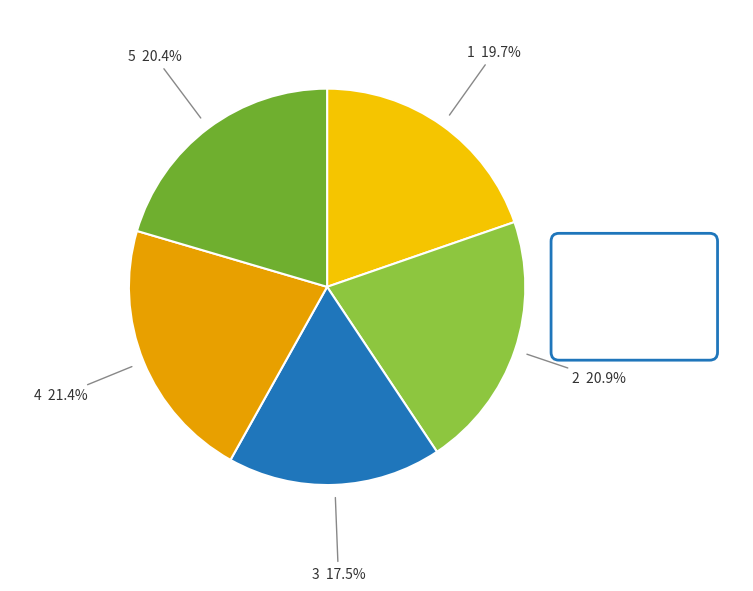

Which slice is the smallest?

3